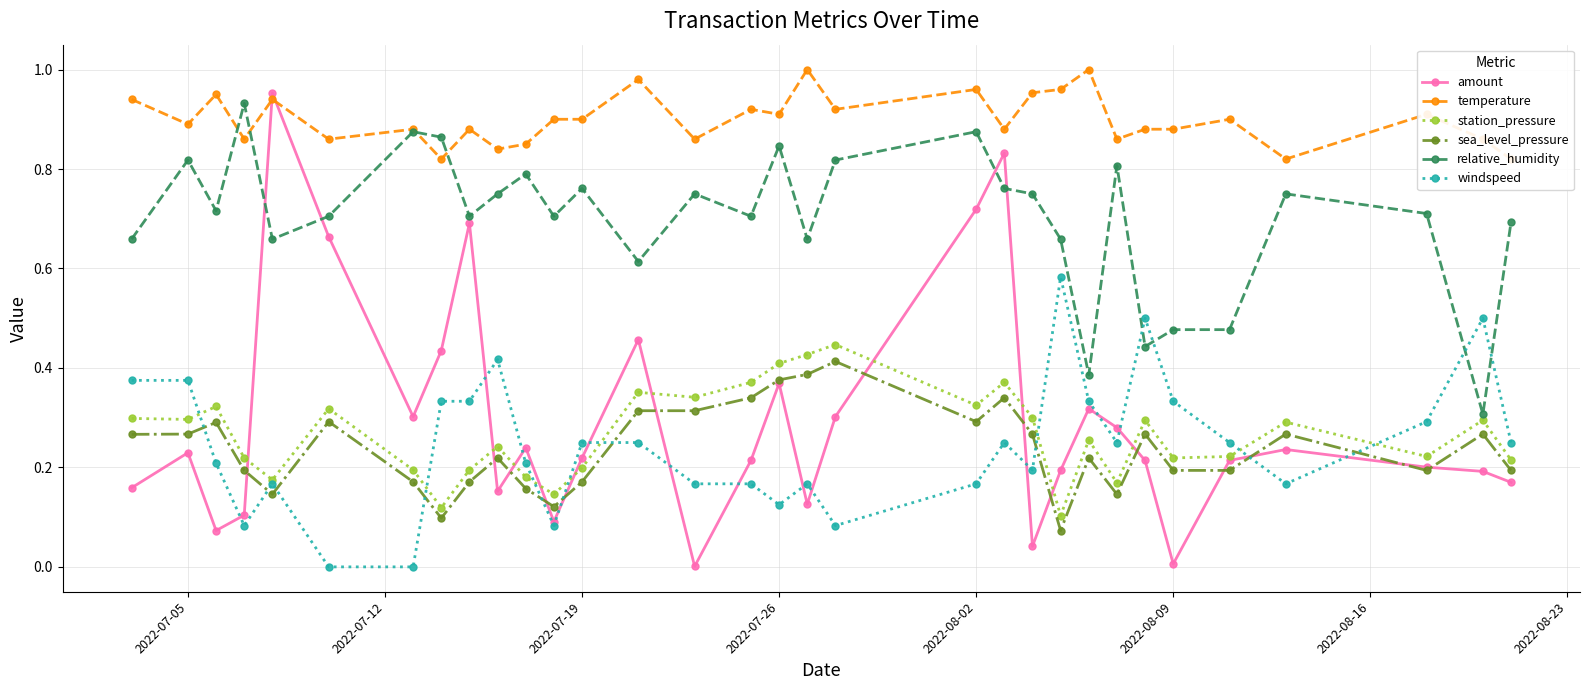

True or false: relative_humidity and windspeed intersect in this chart.

True